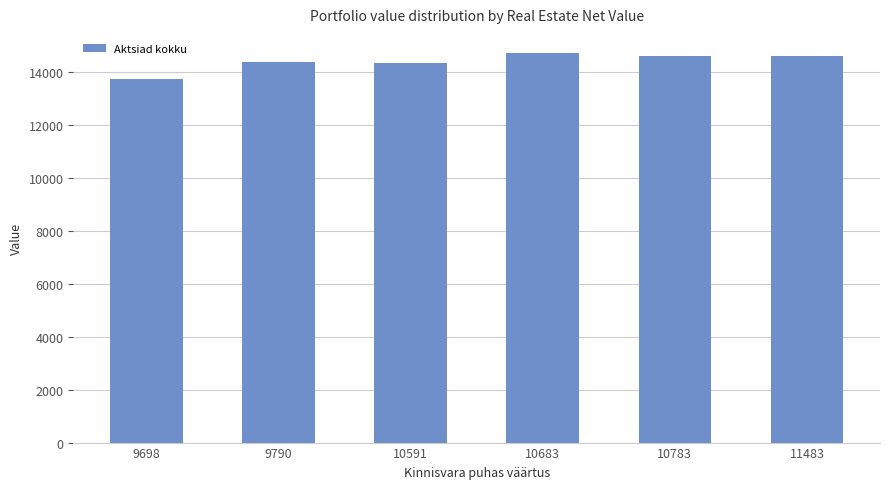

How many bars are there in total?

6